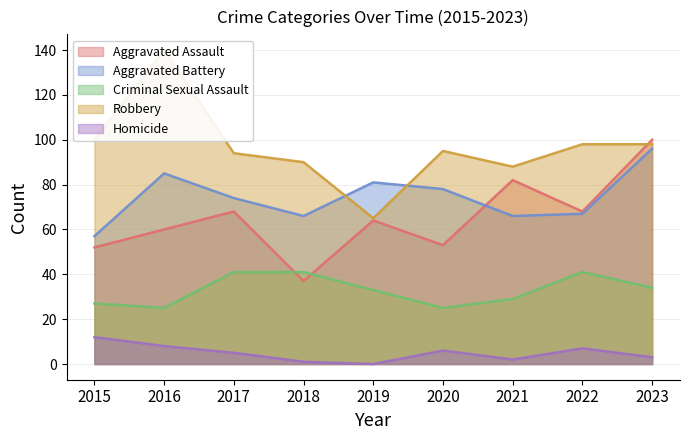

Where is the first local maximum for Criminal Sexual Assault?

2022